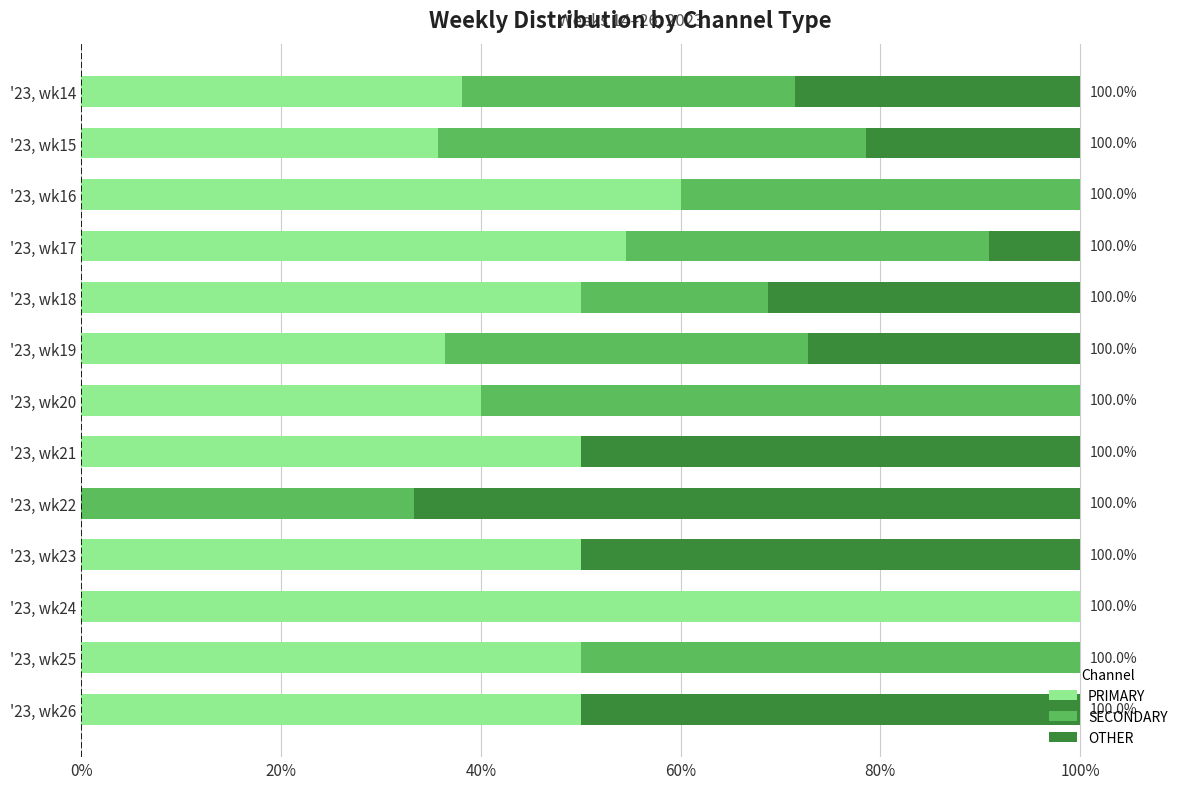

How many categories are shown in the chart?

13